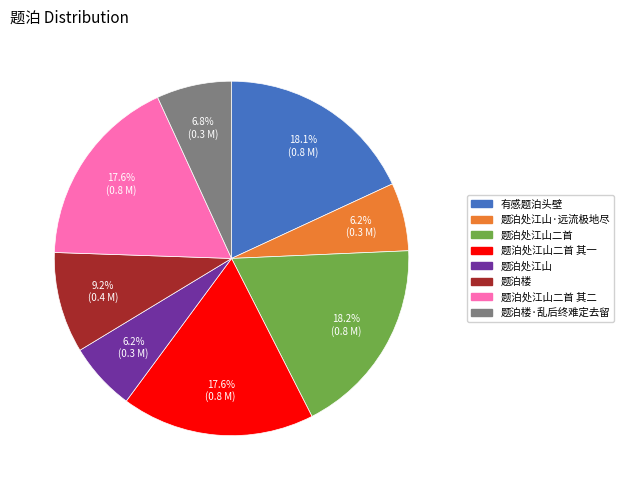

Does any single category account for the majority?

No